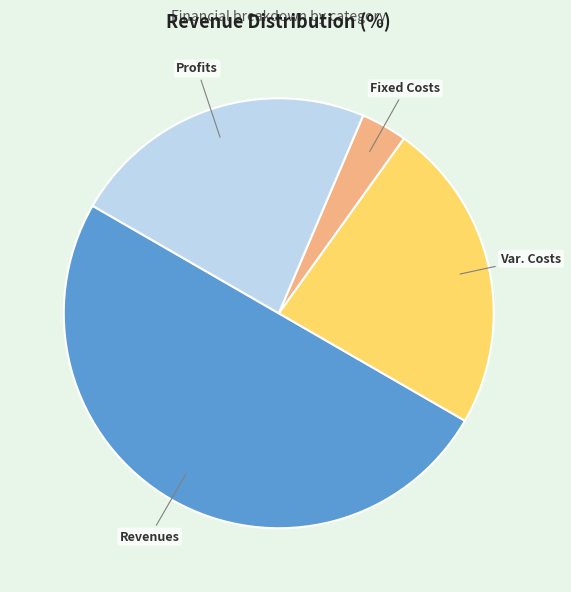

Count the number of slices in the pie.

4